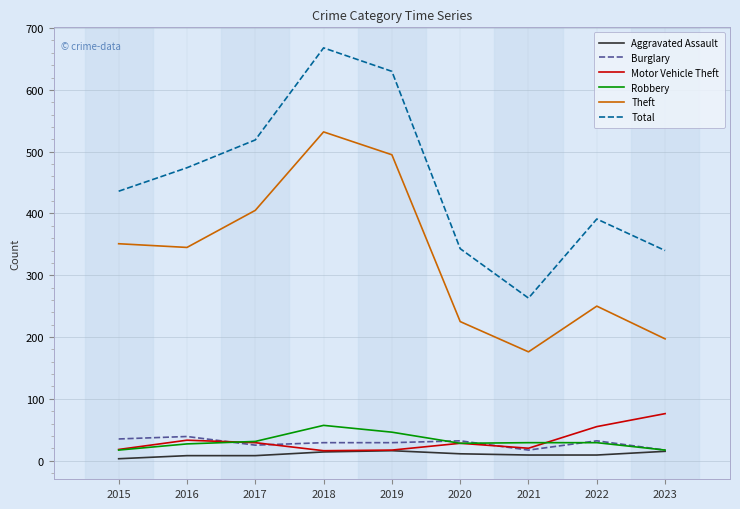

True or false: Robbery has a value of 29 at 2022.

True